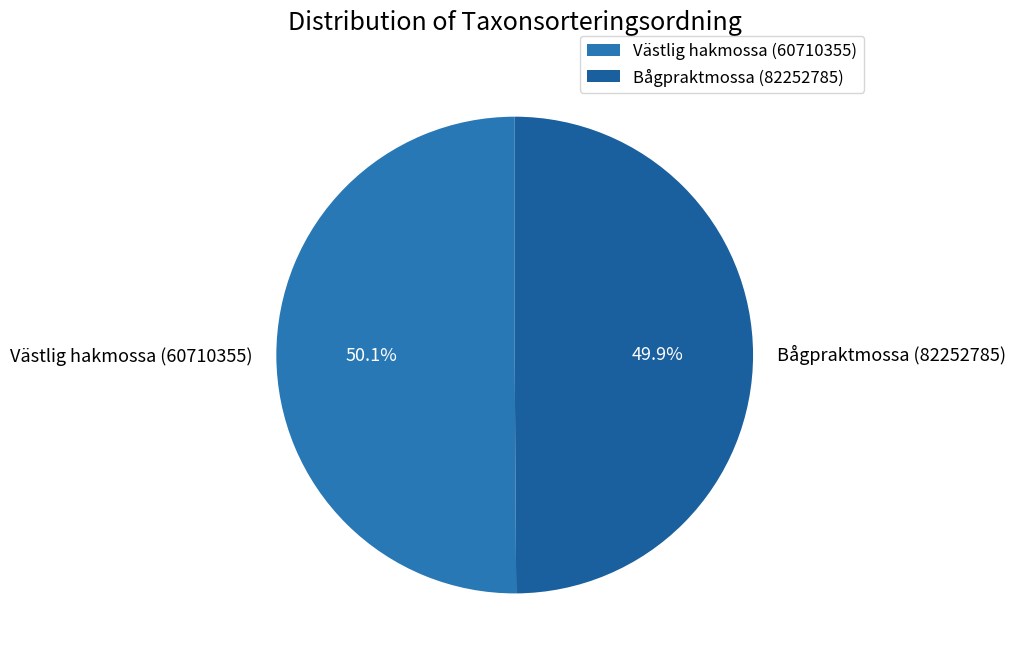

The Bågpraktmossa (82252785) slice represents 50% of the pie. True or false?

True